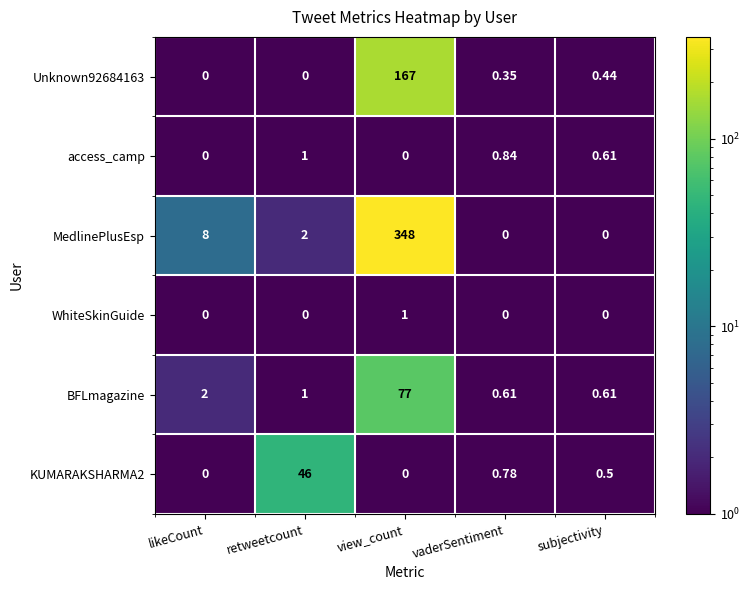

Which series has the widest spread of values?

MedlinePlusEsp